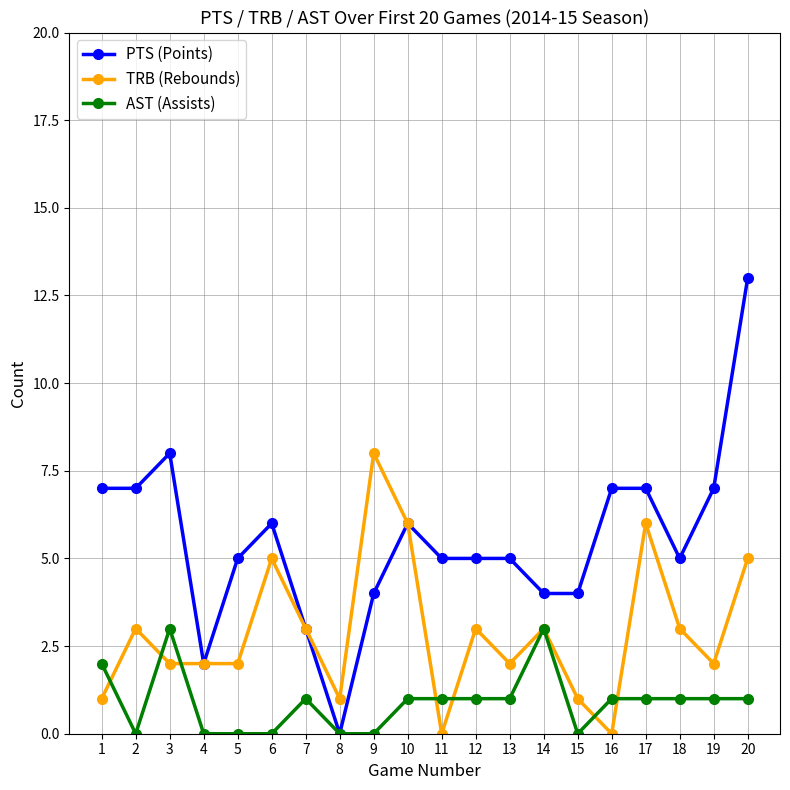

True or false: AST (Assists) has a value of 0 at 15.

True